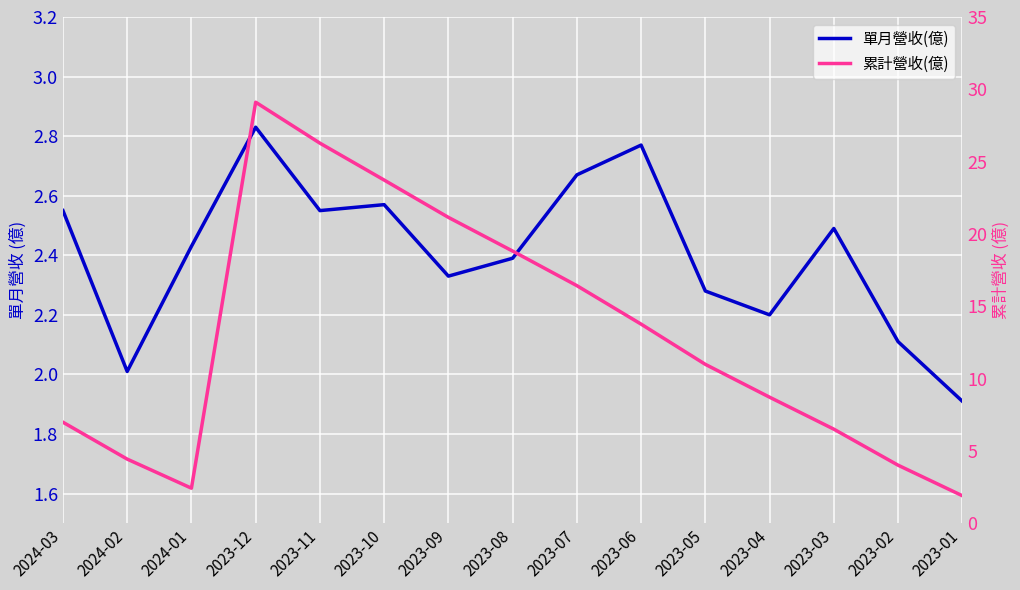

True or false: 累計營收(億) and 單月營收(億) intersect in this chart.

False